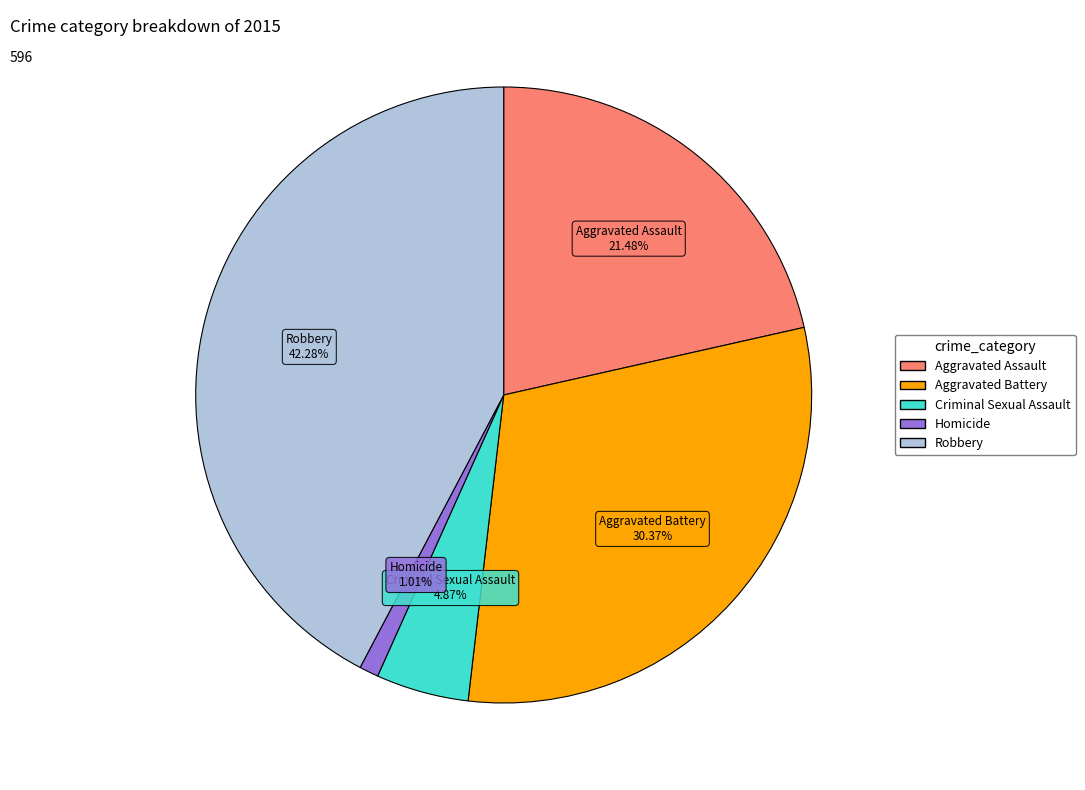

Rank the categories by value from lowest to highest.

Homicide, Criminal Sexual Assault, Aggravated Assault, Aggravated Battery, Robbery